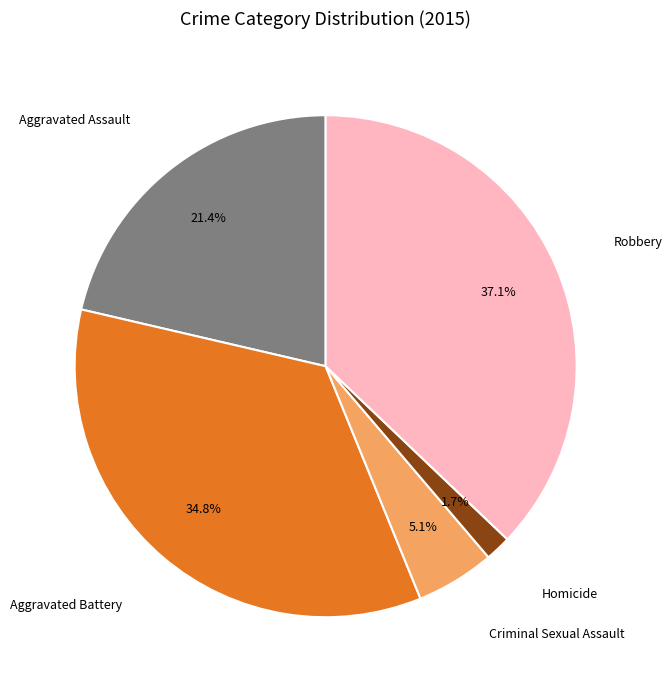

To the nearest percent, what percentage of the pie is Aggravated Battery?

35%